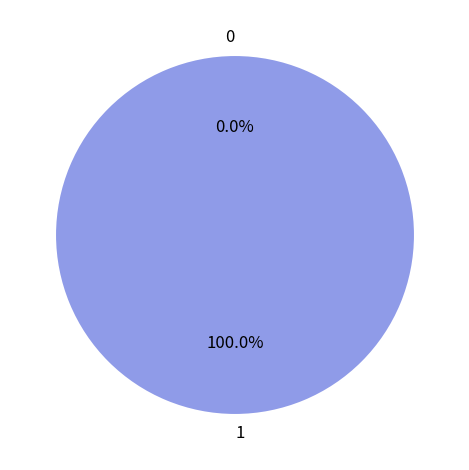

To the nearest percent, what is the difference between the largest and smallest slice percentages?

100%